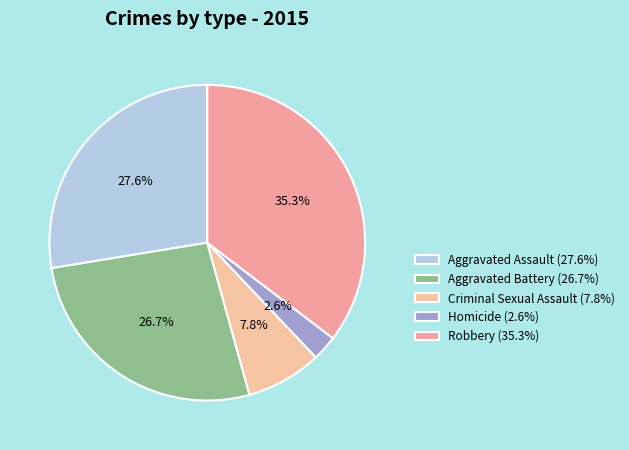

Count the number of slices in the pie.

5